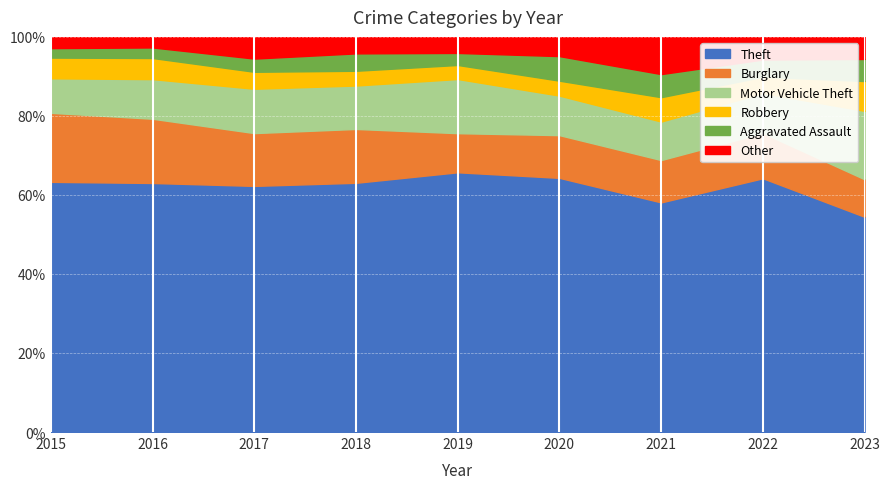

True or false: Robbery and Aggravated Assault cross at least once.

True